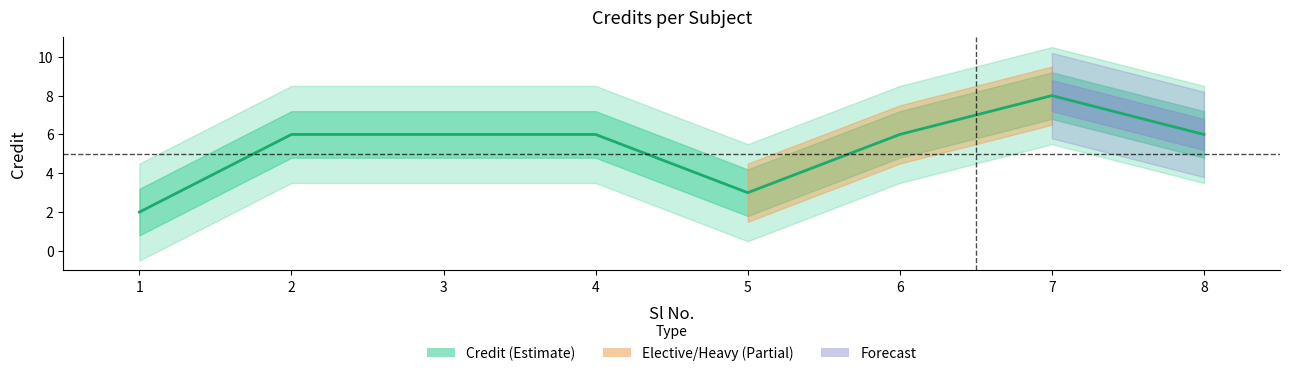

Which has a higher value, 7 or 6?

7